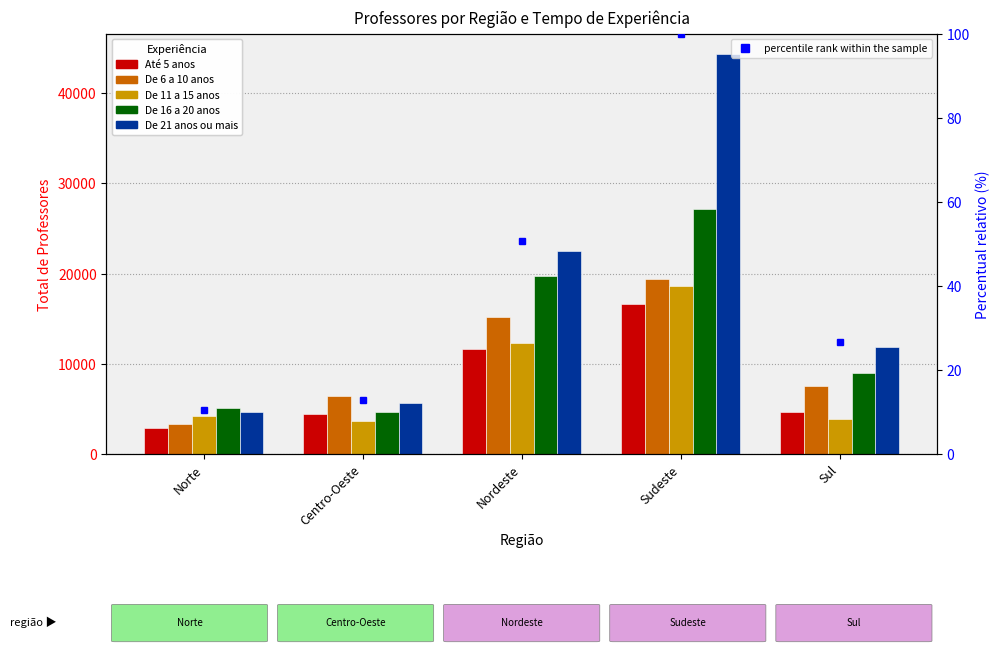

What is the total value across all series at Sudeste?

126243.0